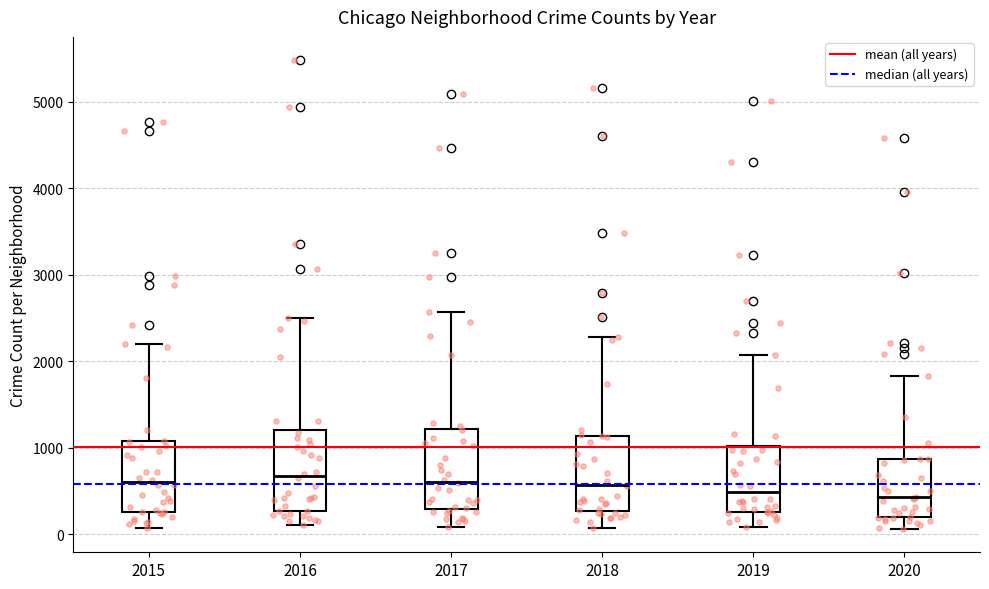

Reading left to right, read every box against the y-axis: the position of its median line, the range the box covers, and the ends of its whiskers. The values are not printed on the chart, so give them approximately, as read against the axis.

2015: median 600, box 300 to 1100, whiskers 100 to 2200
2016: median 700, box 300 to 1200, whiskers 100 to 2500
2017: median 600, box 300 to 1200, whiskers 100 to 2600
2018: median 600, box 300 to 1100, whiskers 100 to 2300
2019: median 500, box 300 to 1000, whiskers 100 to 2100
2020: median 400, box 200 to 900, whiskers 100 to 1800